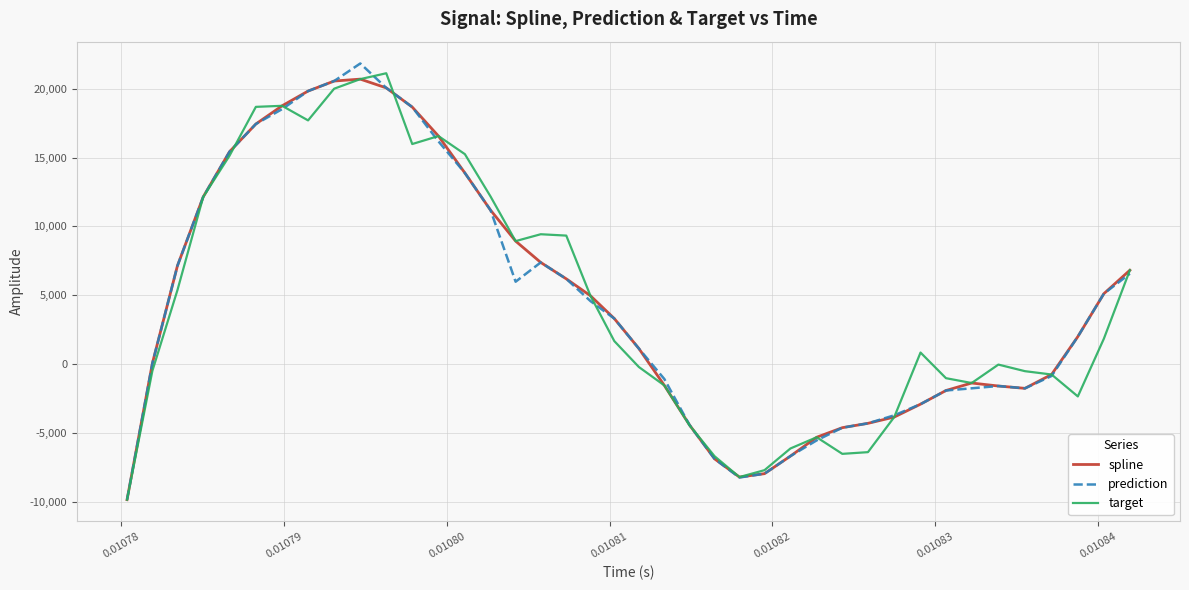

What is the greatest value displayed?

21838.3